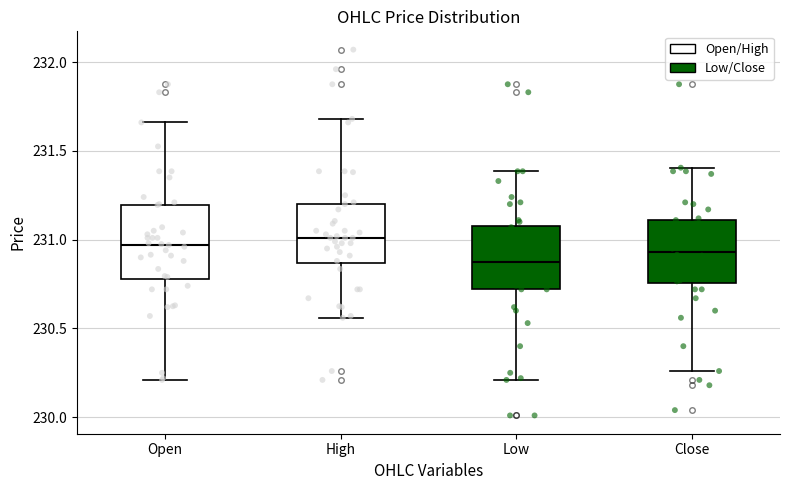

Which box has the lowest median line?

Low